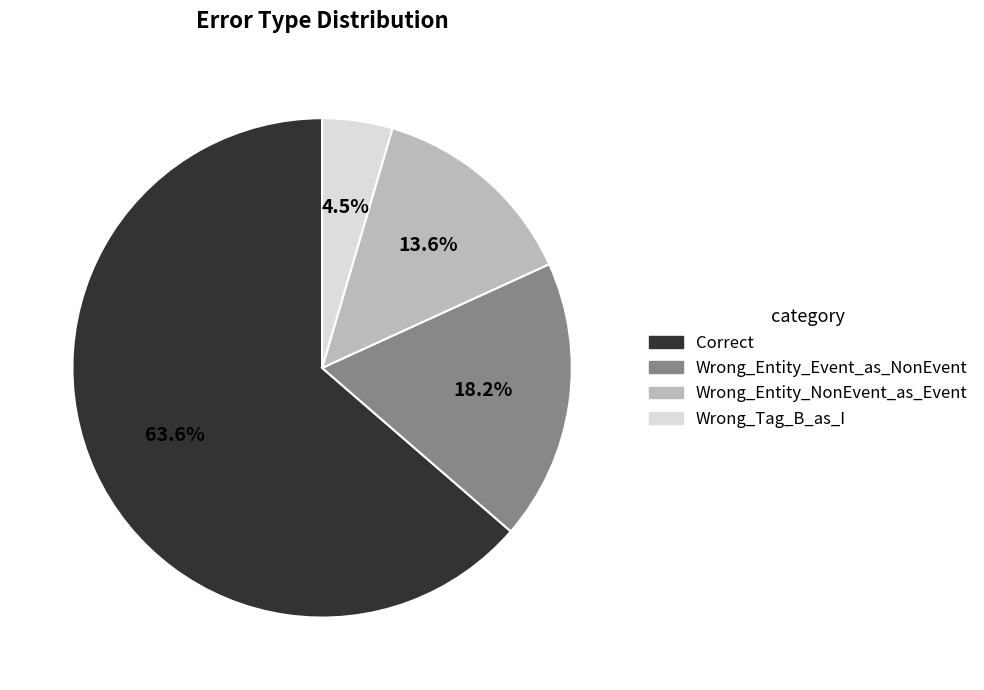

What is the largest slice in the pie chart?

Correct